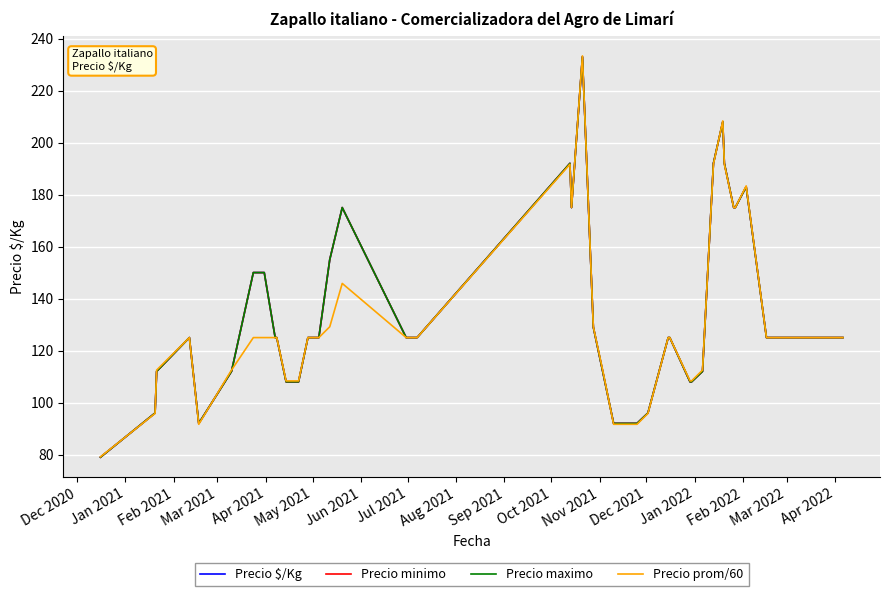

Does the chart have visible grid lines?

Yes